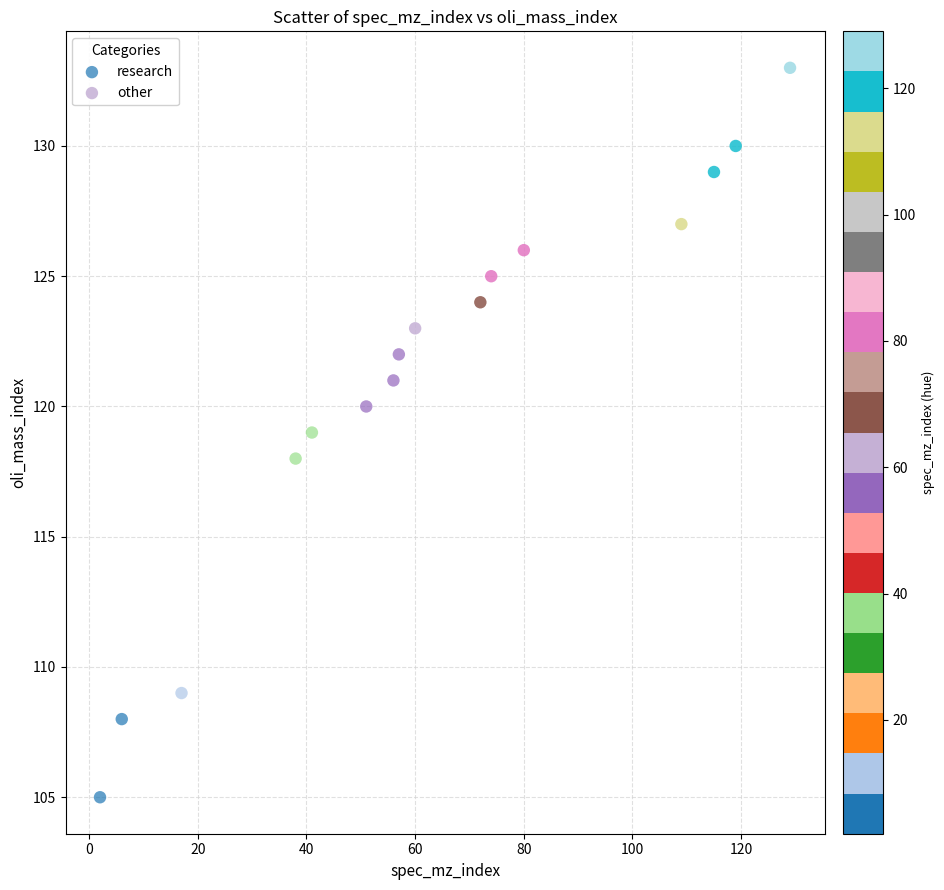

Which series reaches the minimum Y coordinate?

research